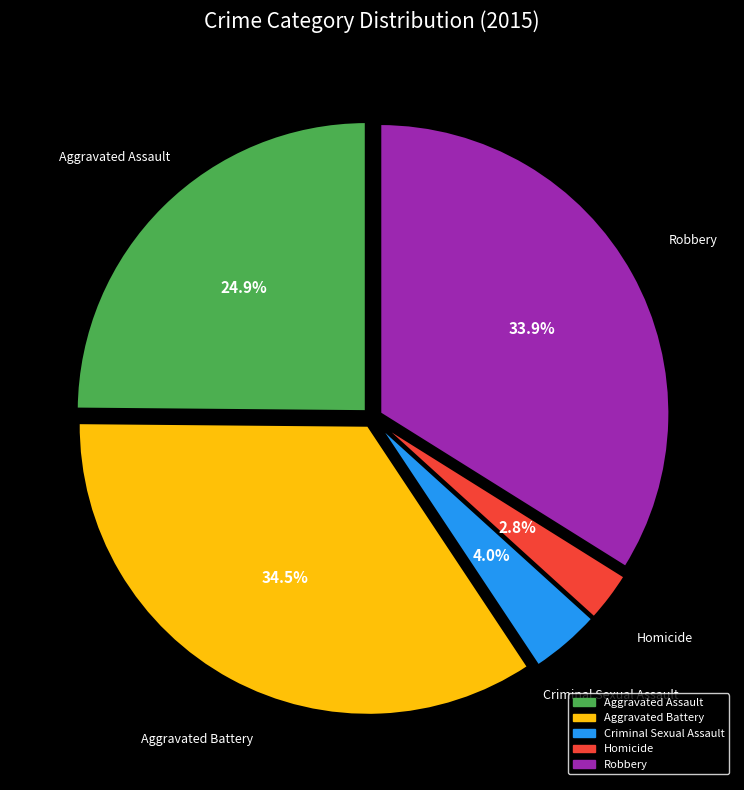

What is the ratio of the value at Aggravated Battery to the value at Aggravated Assault?

1.4